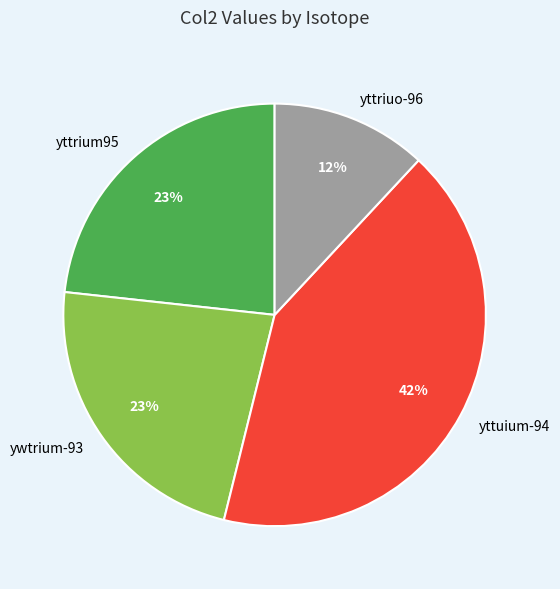

Do ywtrium-93 and yttuium-94 together represent more than half of the pie?

Yes